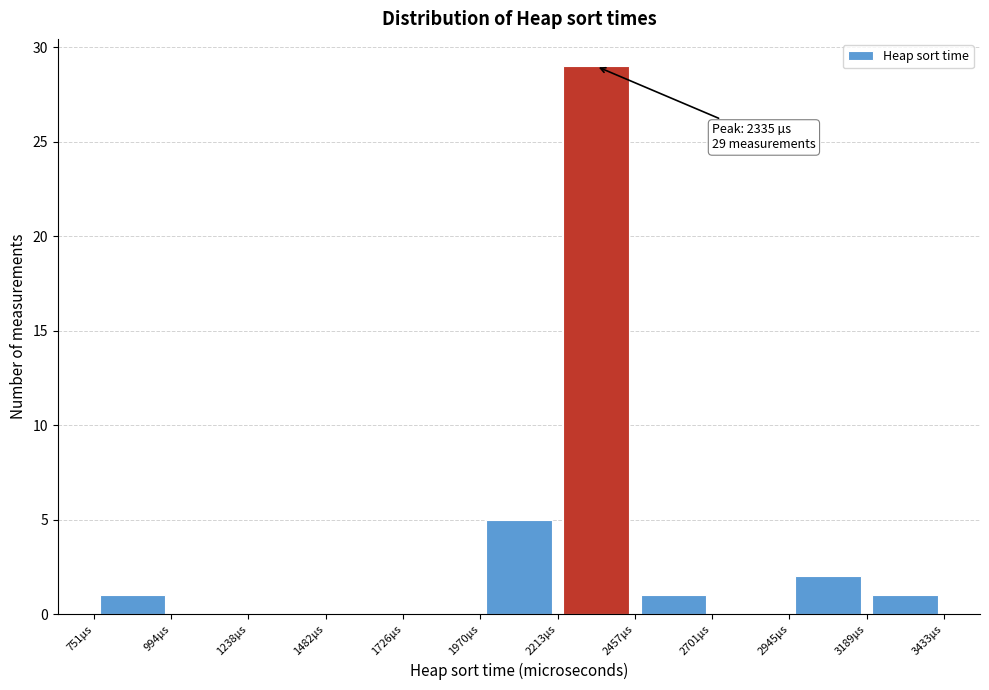

Which range on the x-axis has the tallest bar?

2200 to 2450